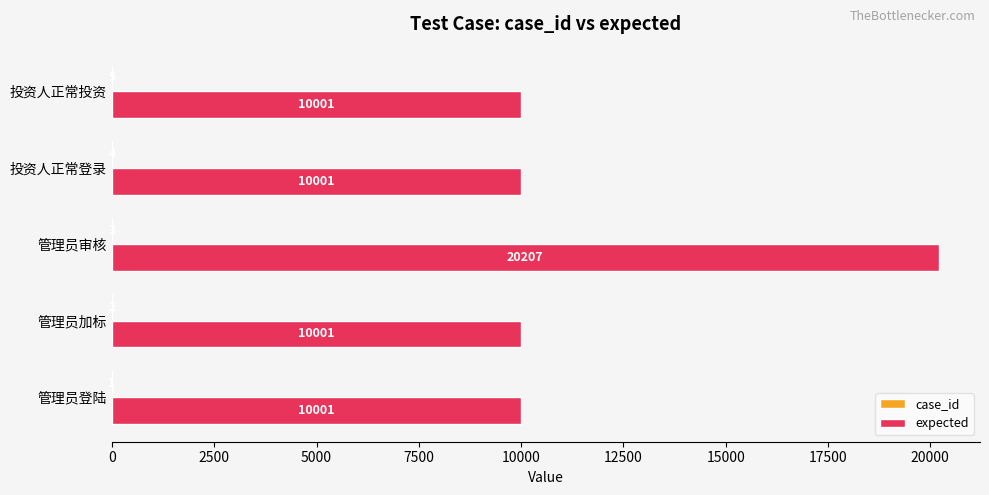

Between 管理员登陆 and 管理员审核, which series saw the biggest shift?

expected